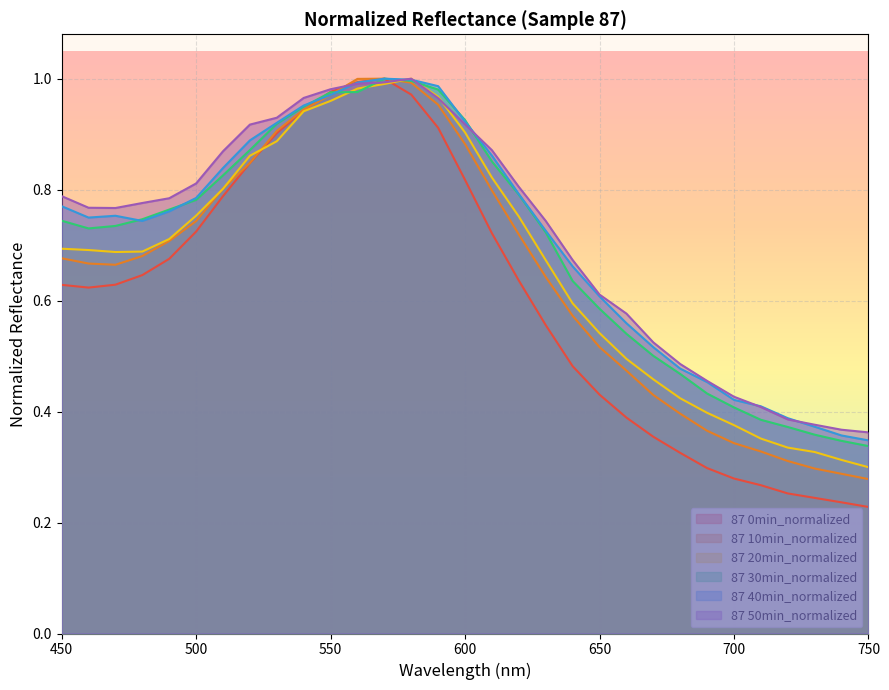

Which category has the lowest value across all series?

750